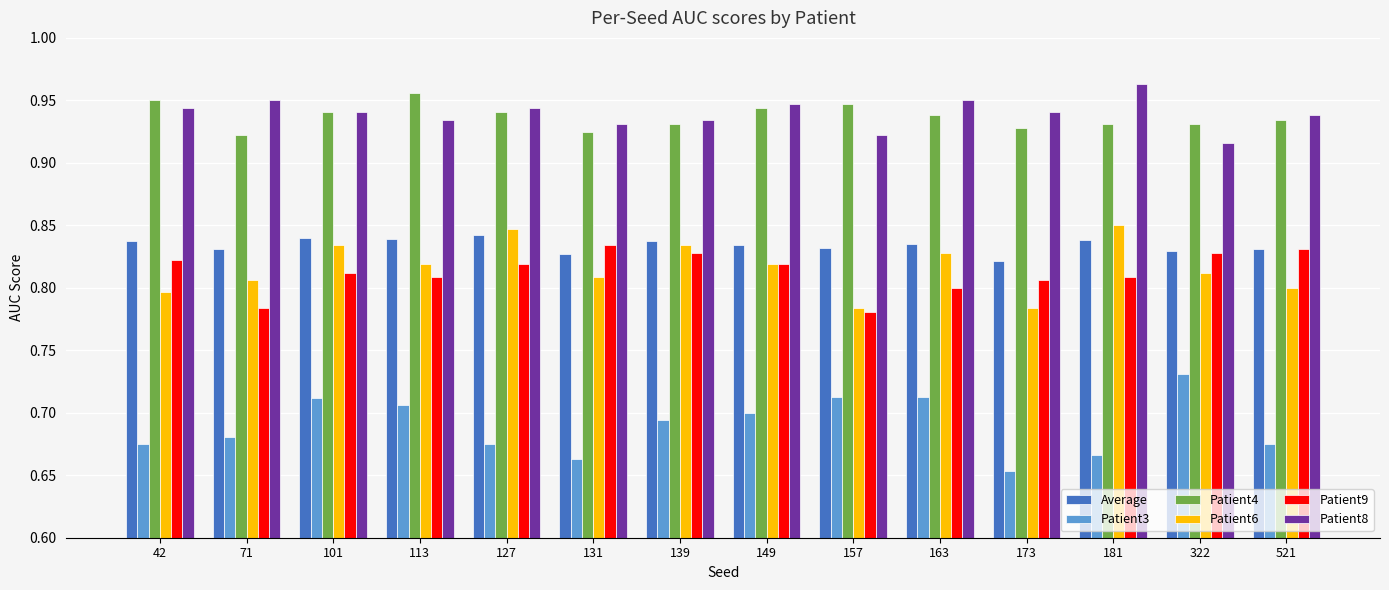

List the series in order of their peak value, highest first.

Patient8, Patient4, Patient6, Average, Patient9, Patient3